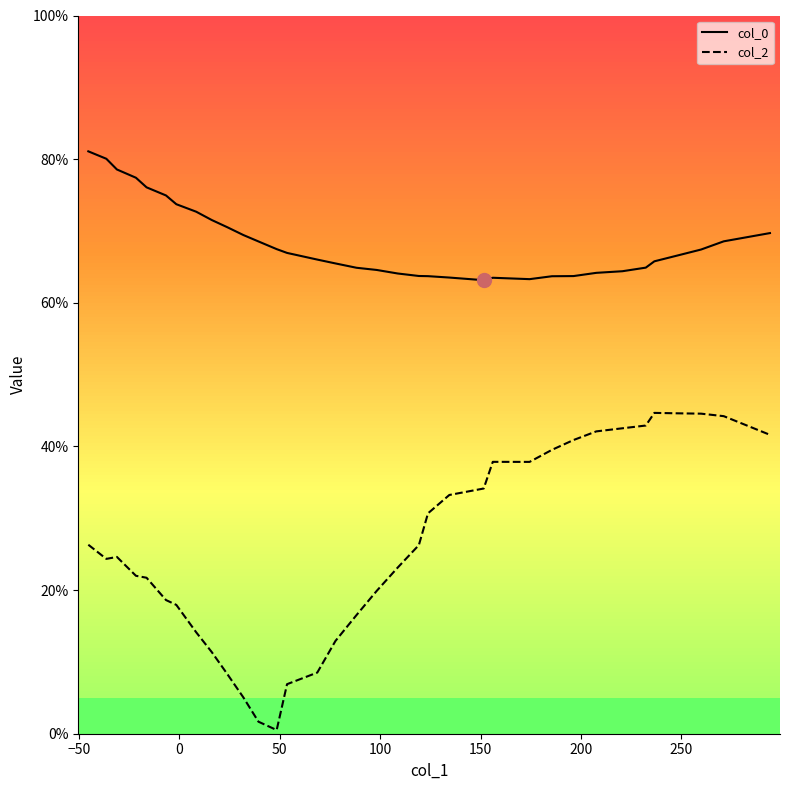

True or false: col_0 and col_2 intersect in this chart.

False